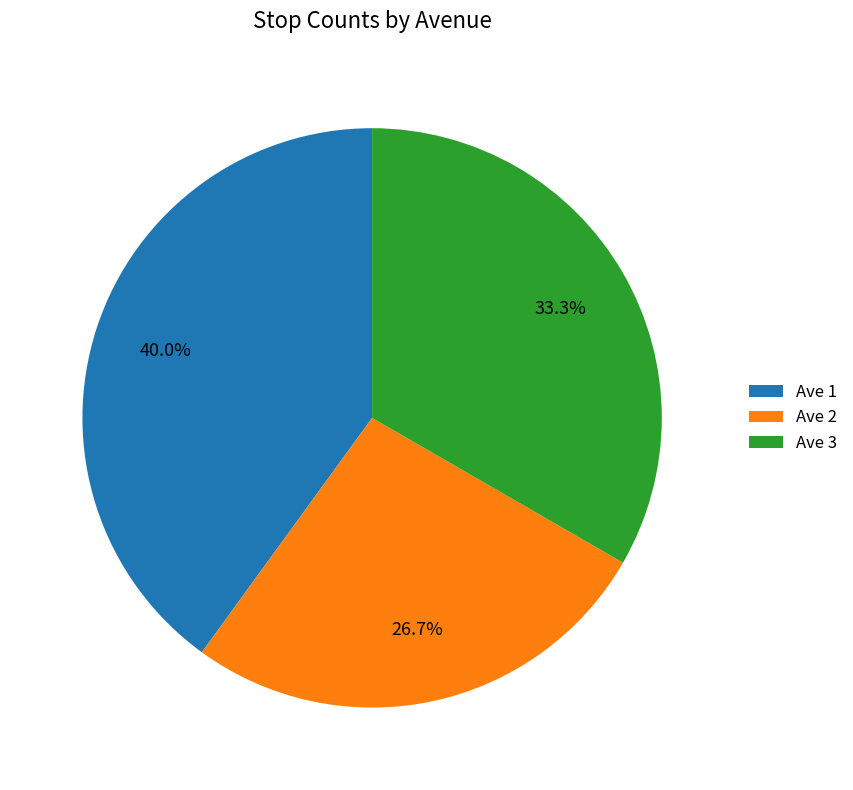

Count the number of slices in the pie.

3